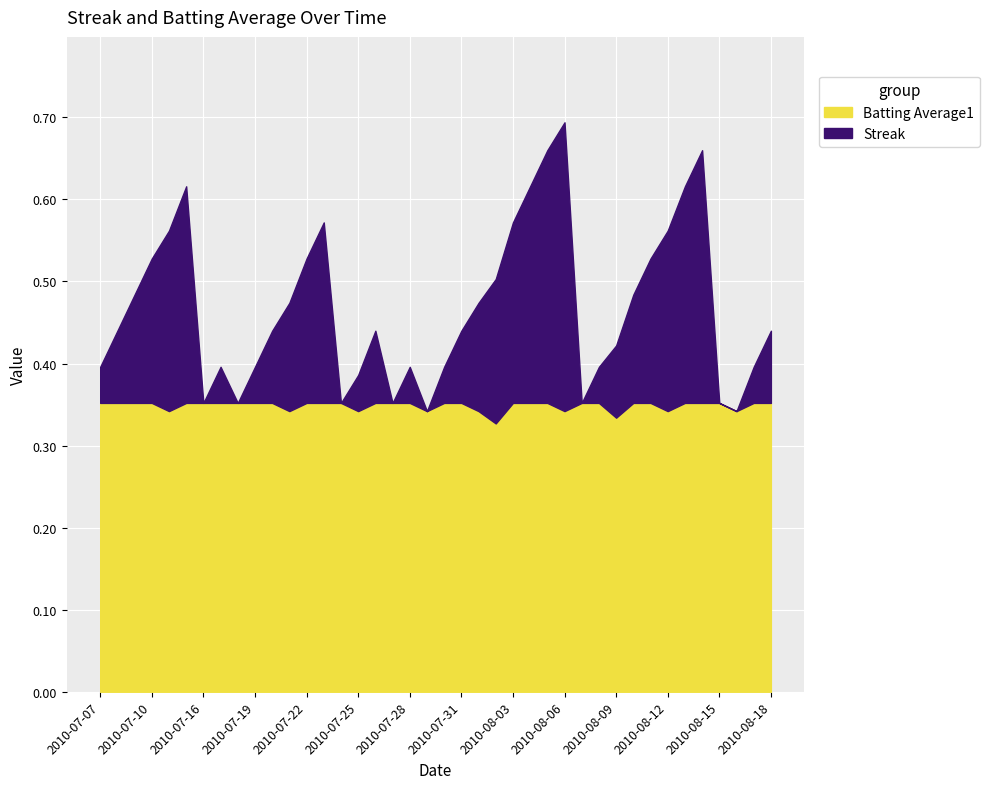

How many lines are shown in the chart?

2